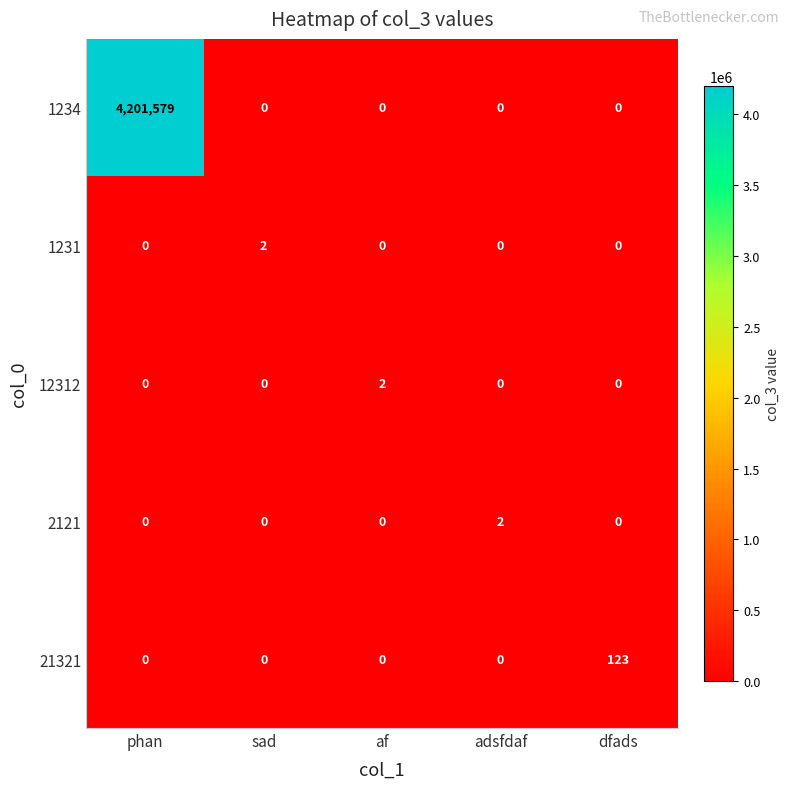

Reading left to right, what are all the values shown in this chart?

1234: 4201579	0	0	0	0
1231: 0	2	0	0	0
12312: 0	0	2	0	0
2121: 0	0	0	2	0
21321: 0	0	0	0	123